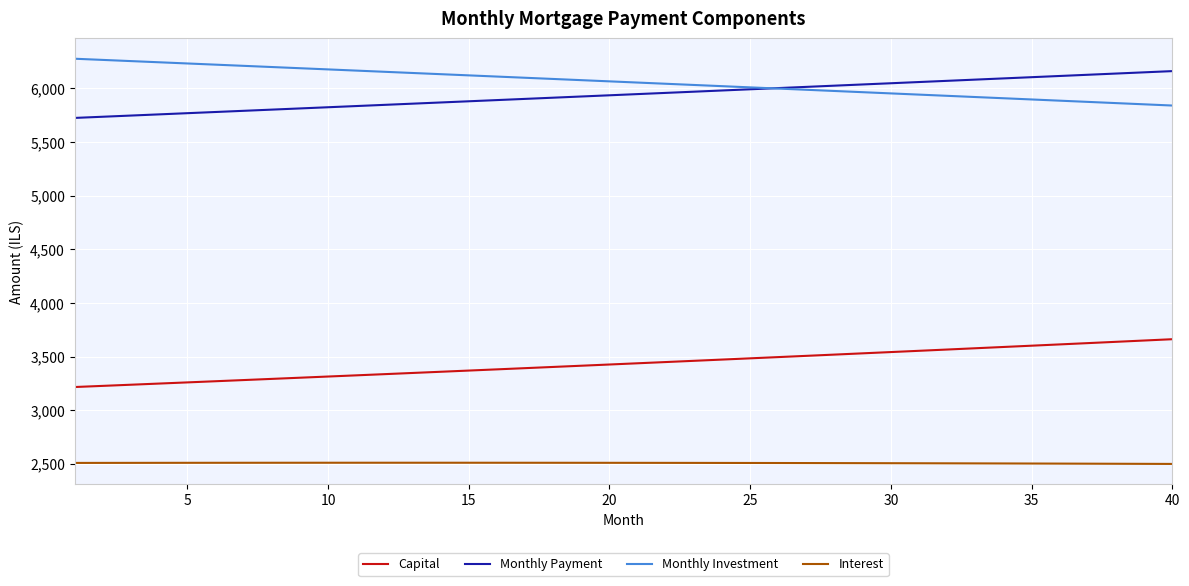

True or false: Monthly Investment and Monthly Payment intersect in this chart.

True